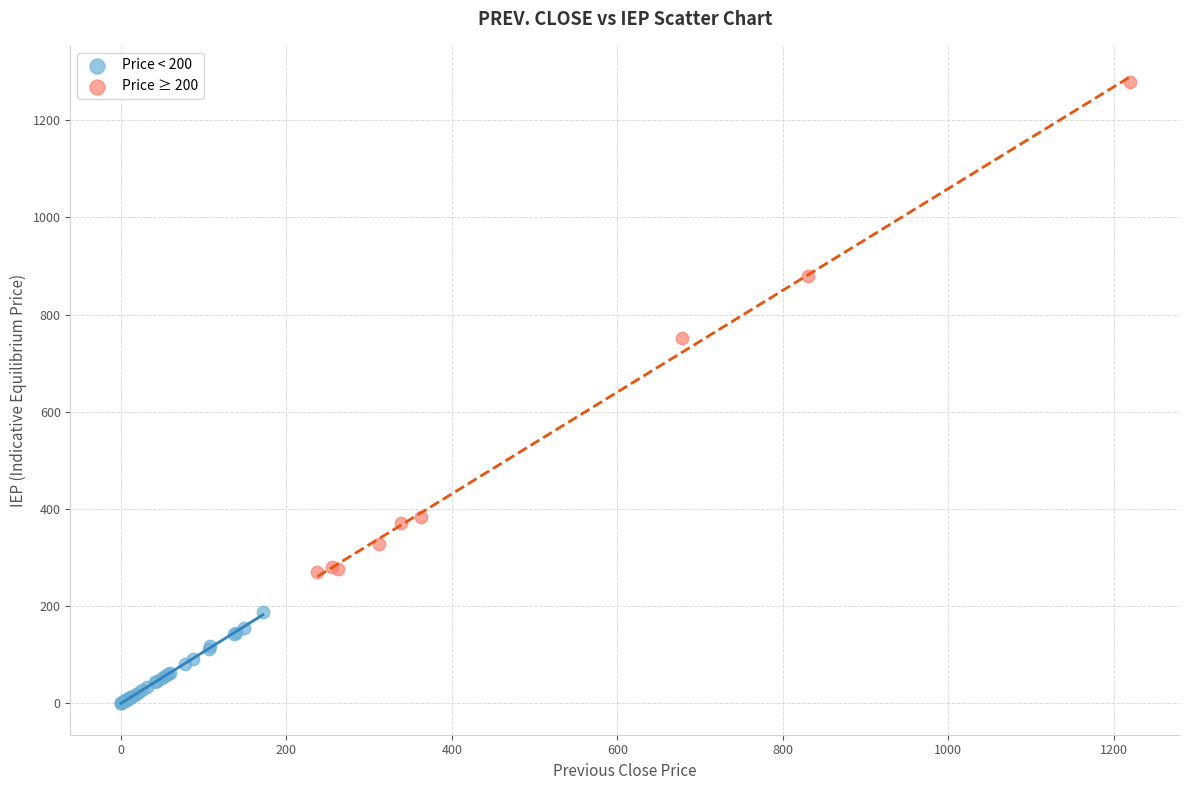

Which series contains the highest Y value?

Price ≥ 200